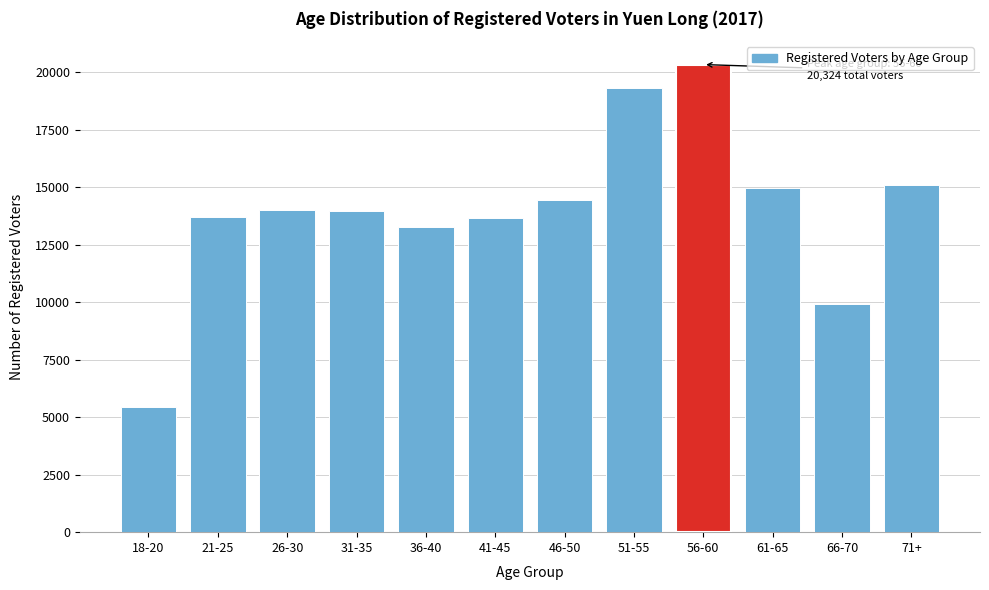

The value at 41-45 is 13673. True or false?

True